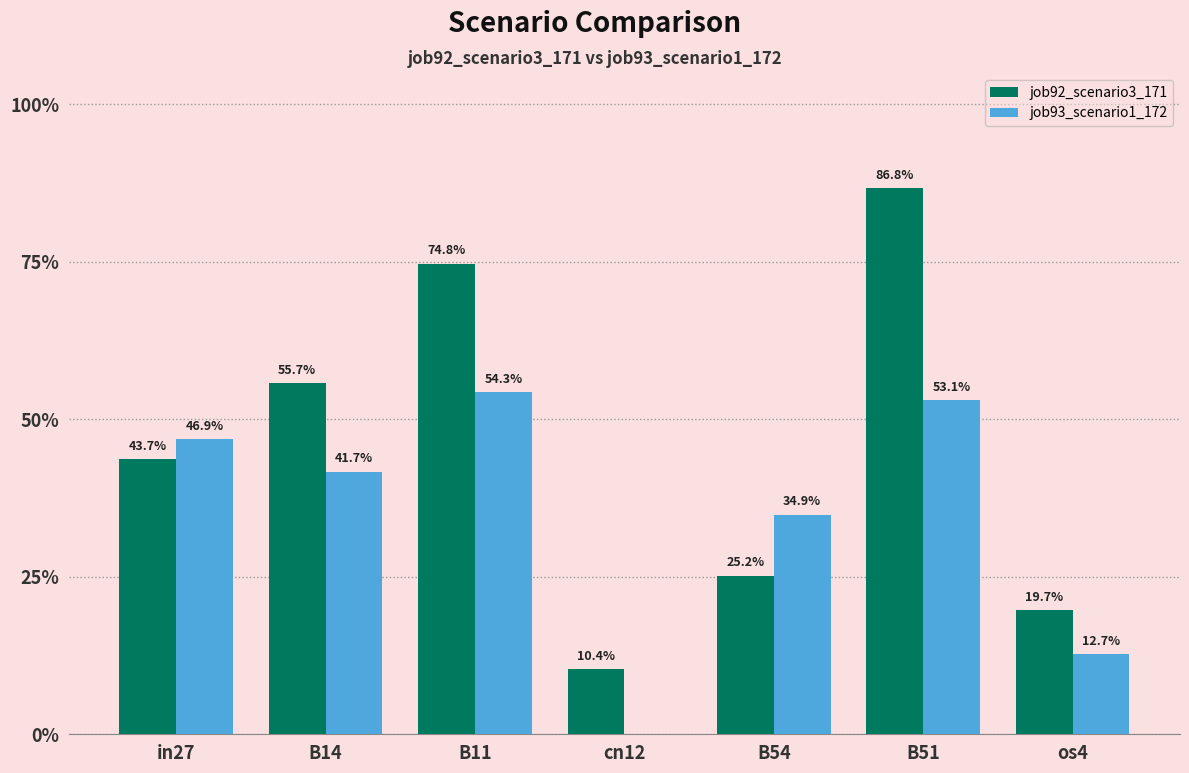

What are all the series names shown in the legend?

job92_scenario3_171, job93_scenario1_172